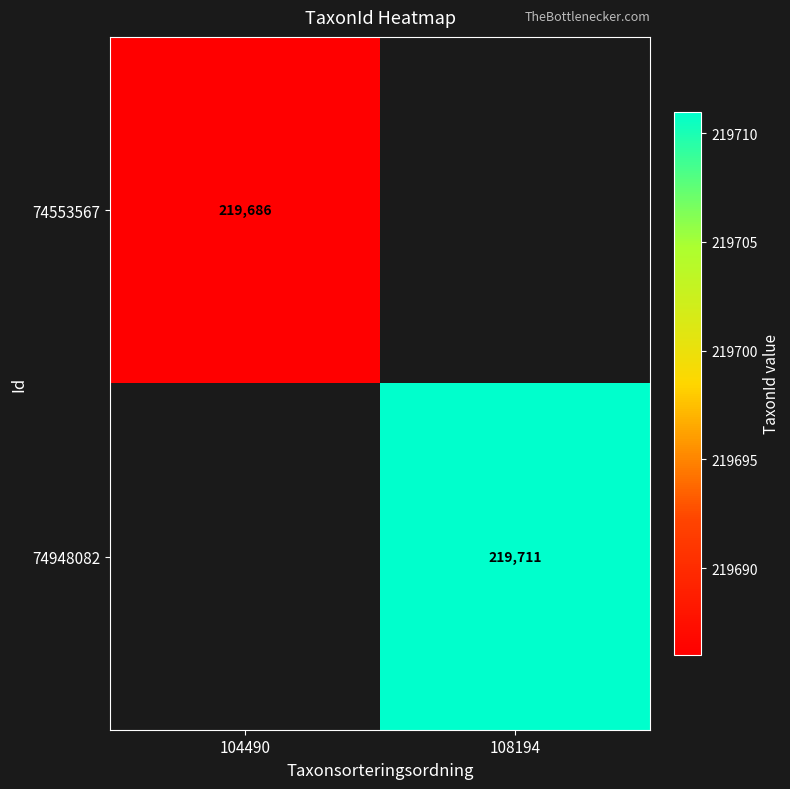

Is it true that 74553567 equals 219686 at 104490?

True